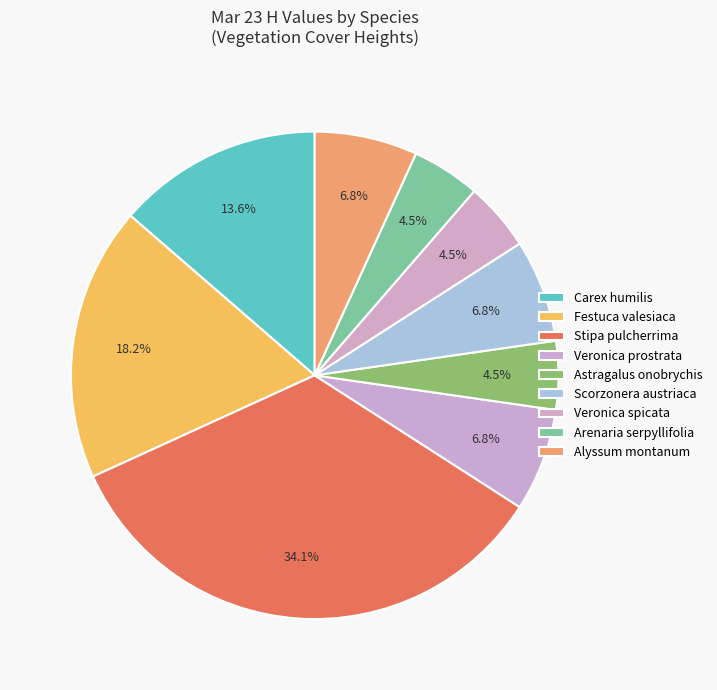

How much of the chart is everything except Alyssum montanum?

93.2%